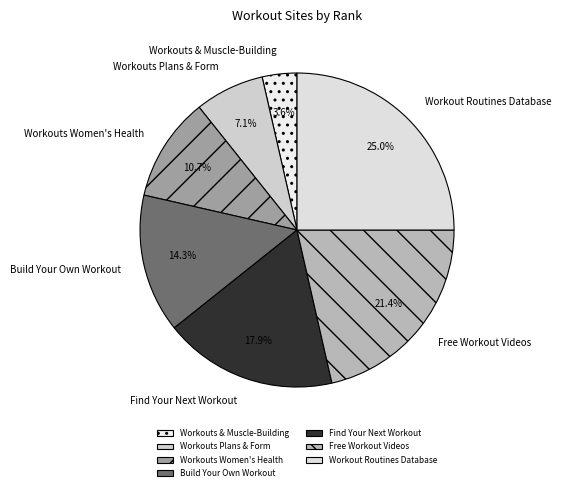

How many slices are in this pie chart?

7